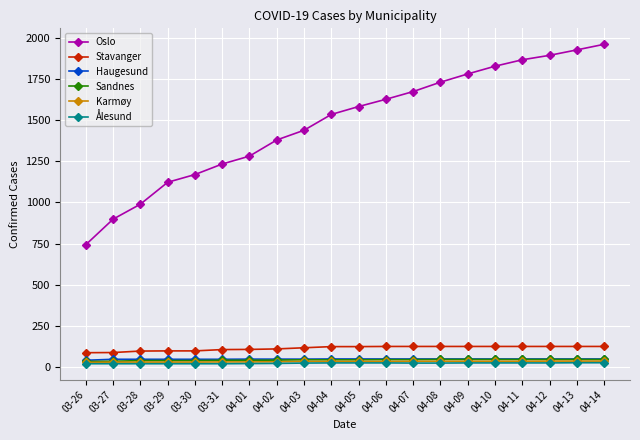

What is the total value across all series at 03-30?

1403